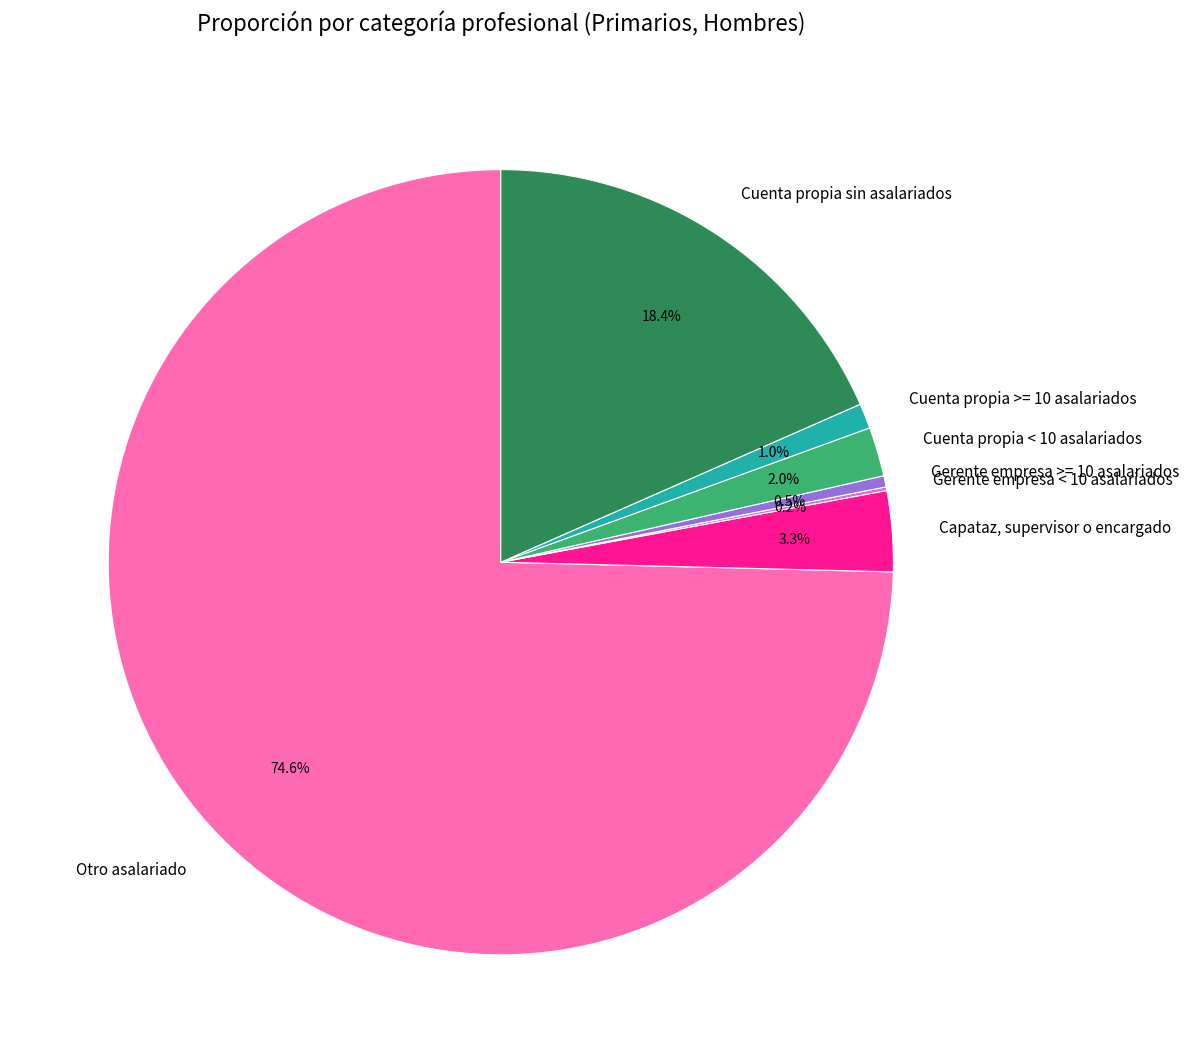

Which slice is the largest?

Otro asalariado